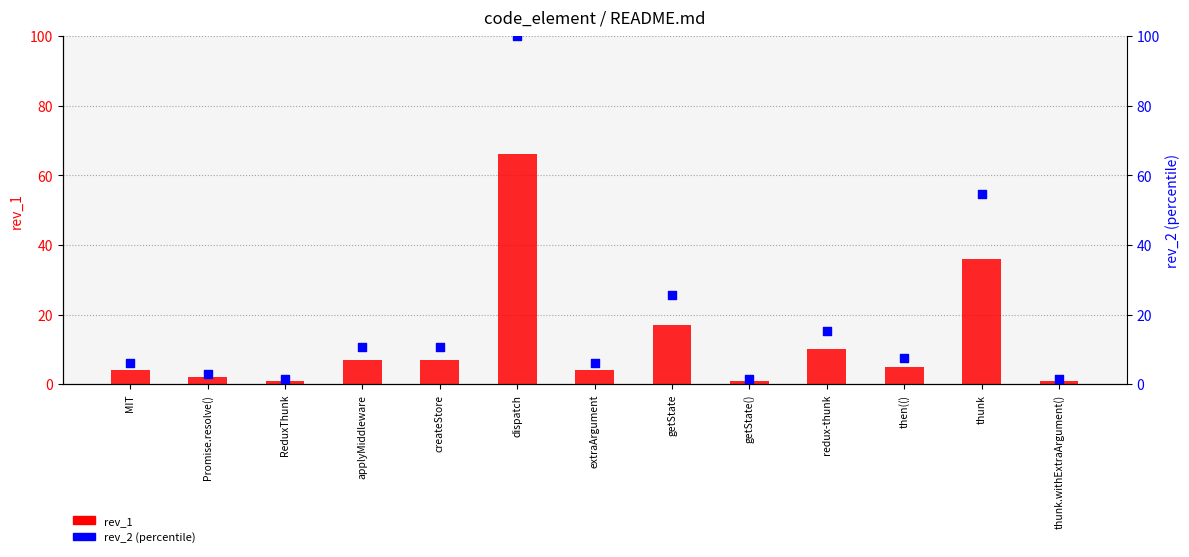

At which category is the sum across all series the highest?

dispatch